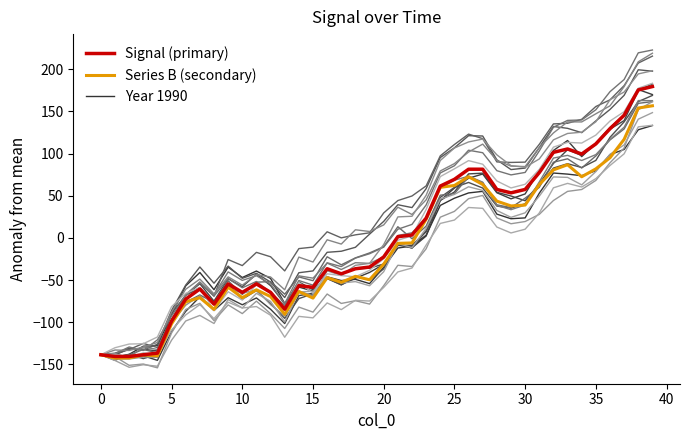

True or false: the data shows -118.0 at 13.

False